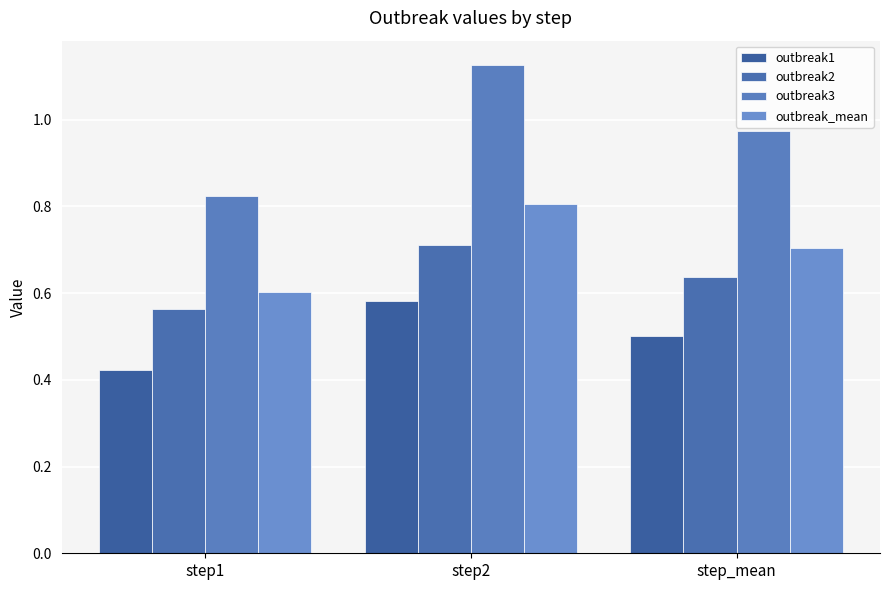

What is the label of the 1st bar from the right?

step_mean